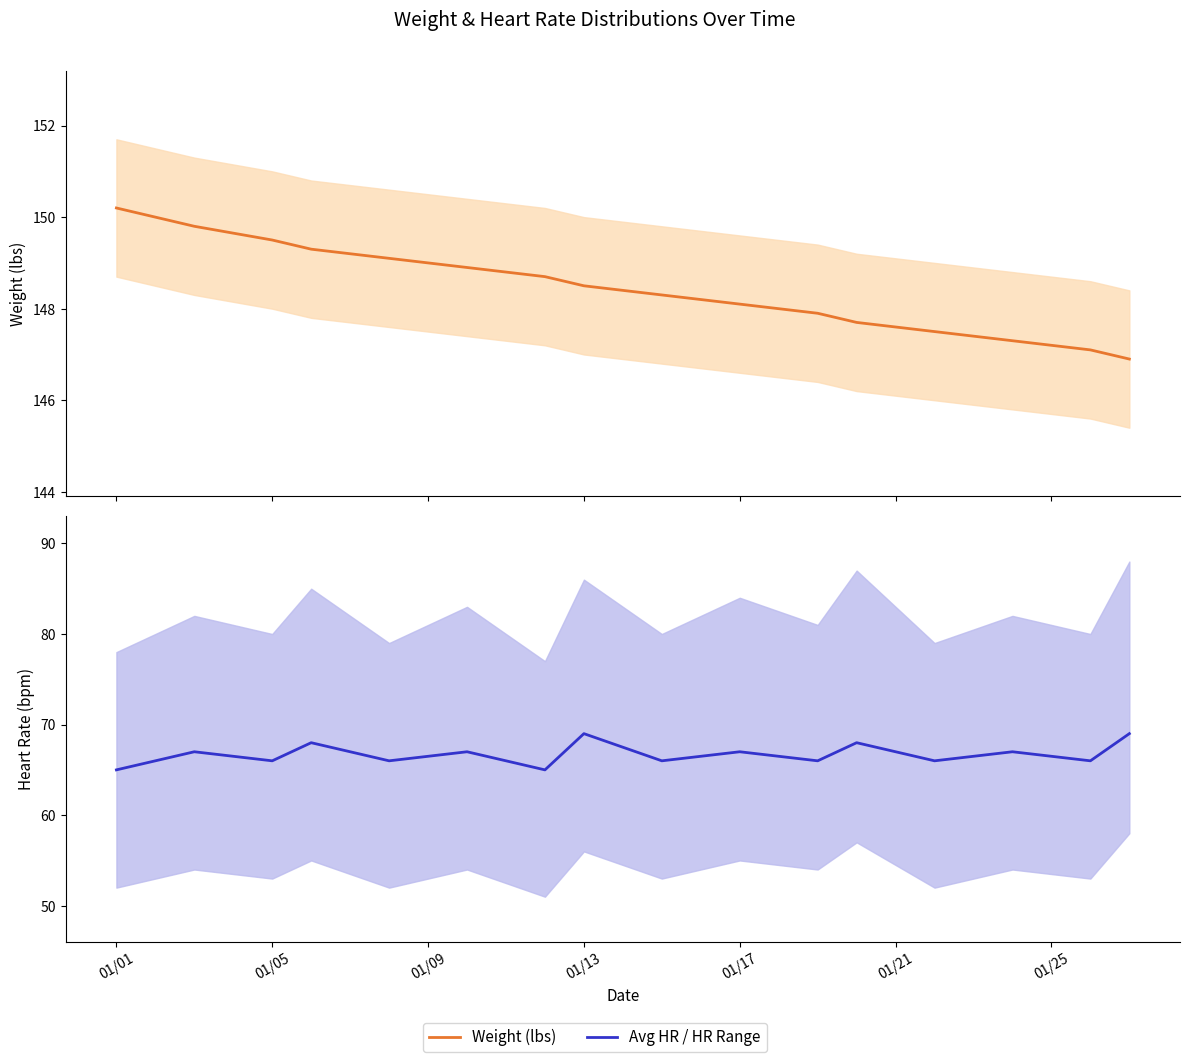

List the series in order of their peak value, highest first.

weight, avg_hr